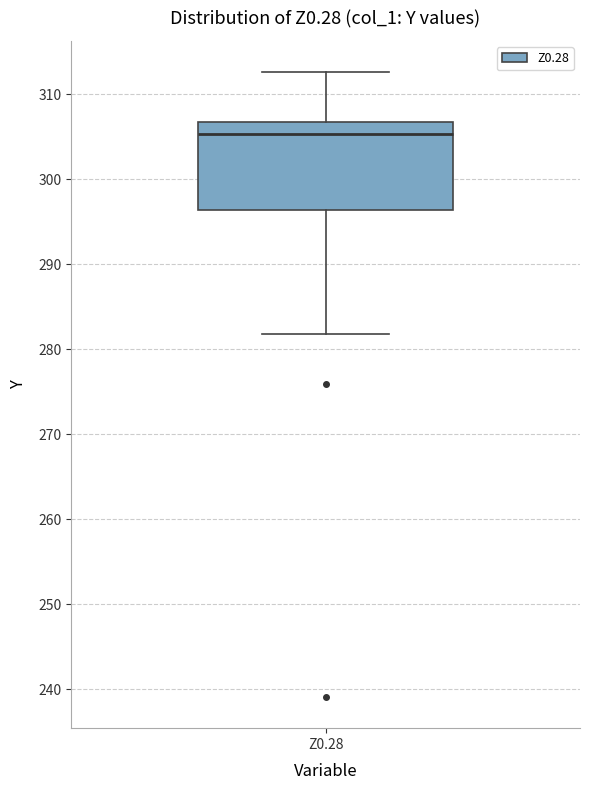

Transcribe this box plot: give where the median line is, the range the box spans, and where the two whiskers end, as read against the y-axis. The values are not printed on the chart, so give them approximately, as read against the axis.

median 305, box 296 to 307, whiskers 282 to 313